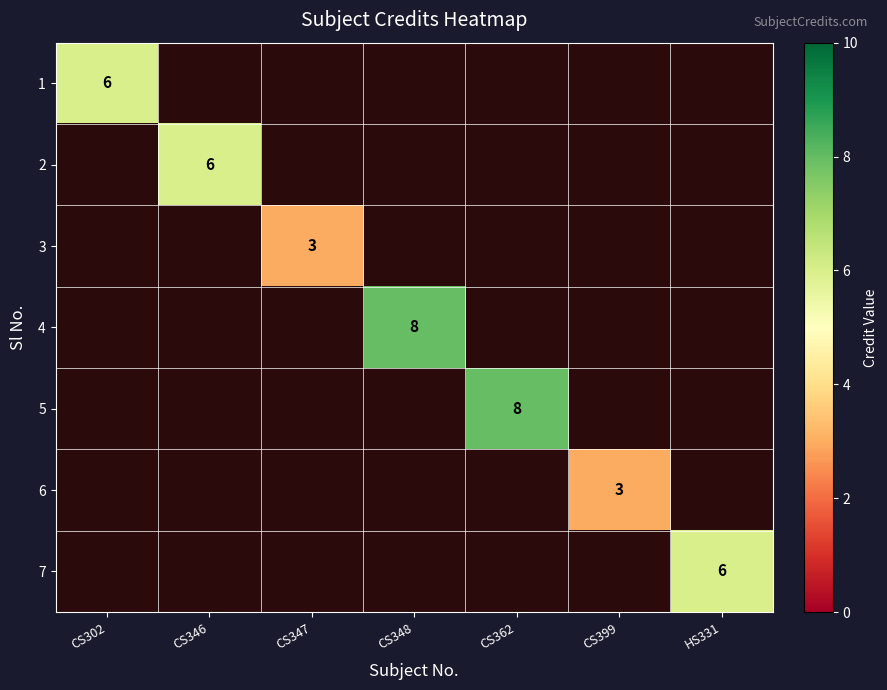

The value of 6 at CS399 is 5. True or false?

False